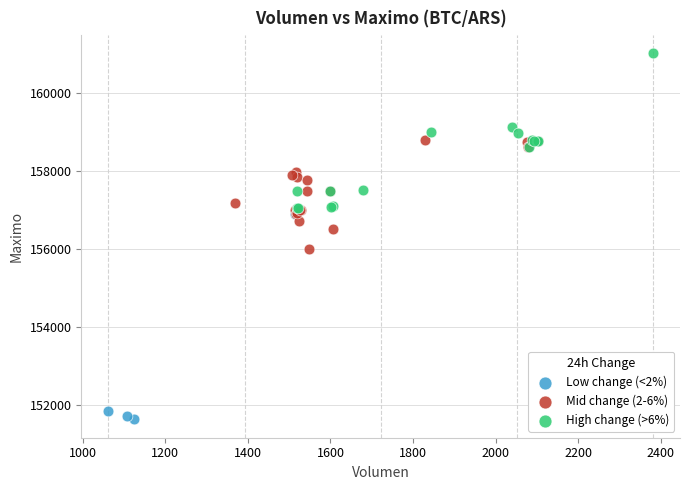

Which series contains the lowest Y value?

Low change (<2%)